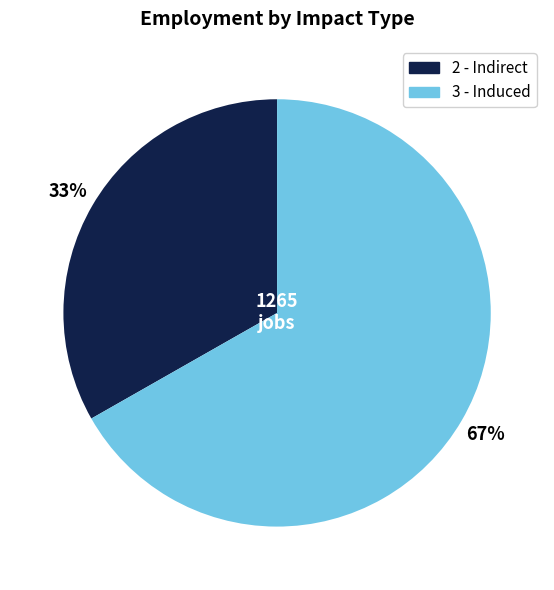

Which category has the smallest portion of the pie?

2 - Indirect